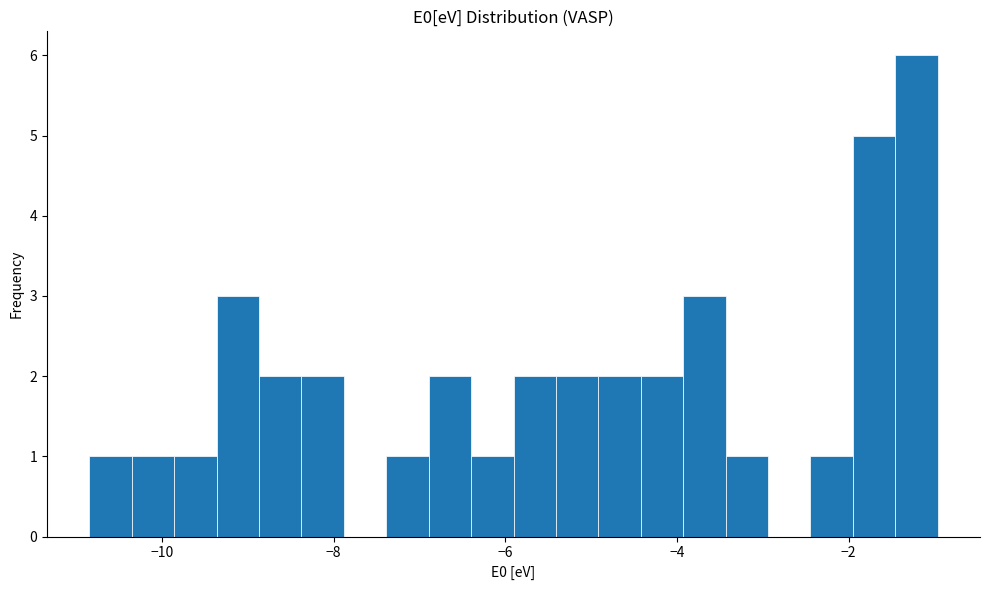

Around what value on the x-axis is the tallest bar? Give the approximate position of its centre, as read against the axis.

-1.2